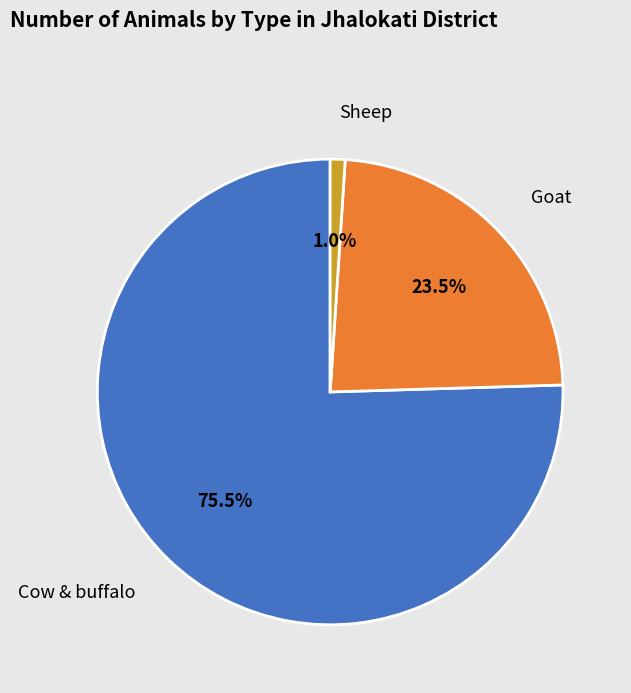

What is the majority slice?

Cow & buffalo